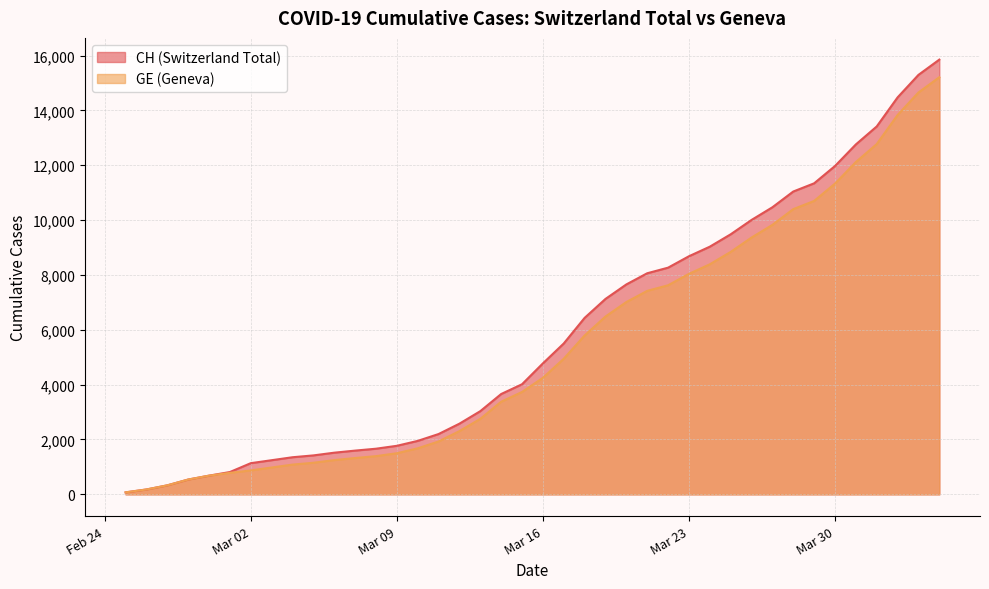

What value does the GE series have at 2020-03-29?

10698